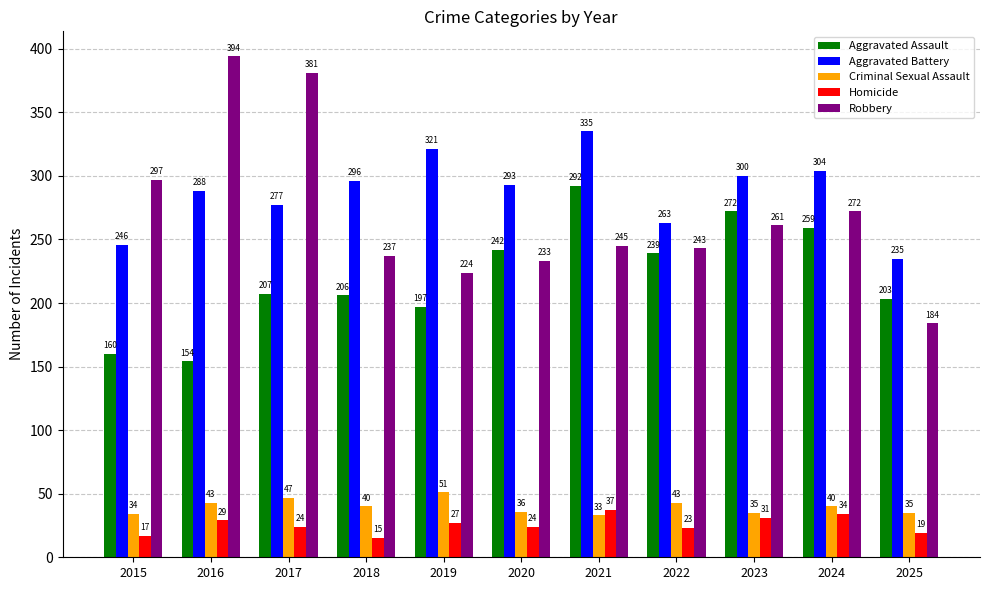

How many series are shown in this chart?

5